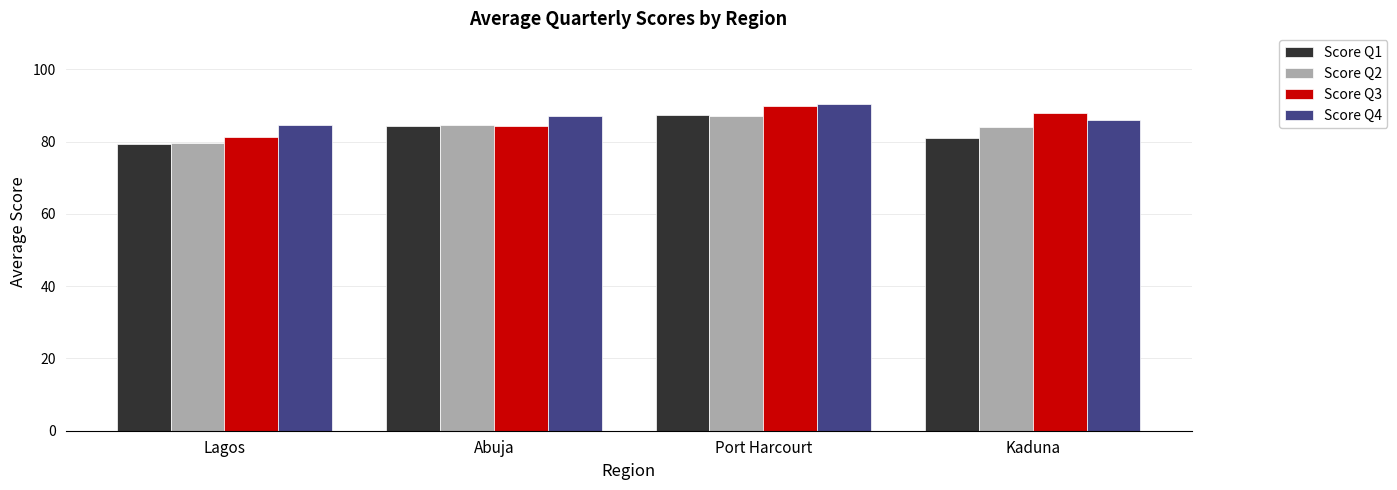

What is the sum of the Score Q1 values at Port Harcourt and Lagos?

167.0